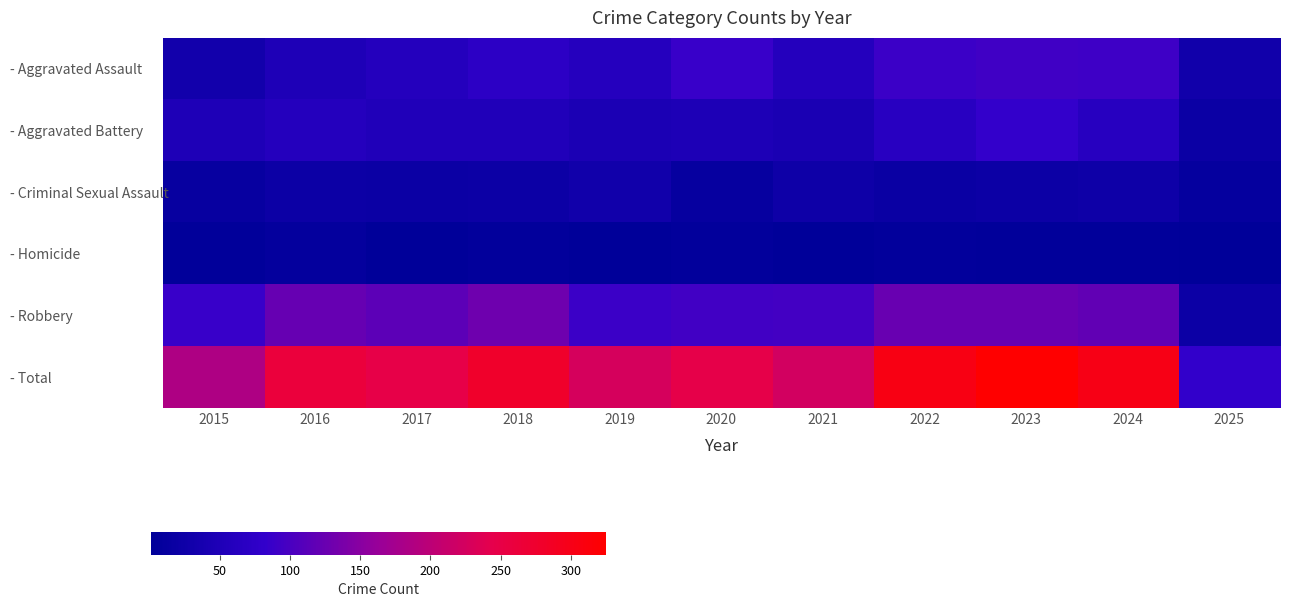

Which series has the largest total across all categories?

- Total